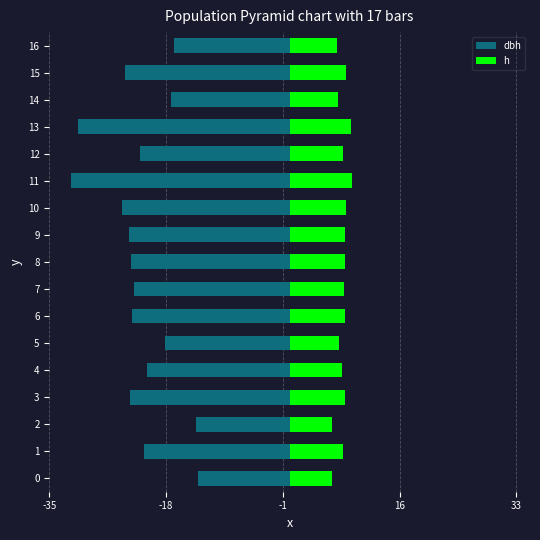

Reading left to right, extract all data points from this chart.

dbh: -13.3	-21.2	-13.6	-23.2	-20.8	-18.2	-22.9	-22.6	-23.1	-23.4	-24.4	-31.8	-21.8	-30.8	-17.2	-23.9	-16.8
h: 6.2	7.8	6.1	8.0	7.7	7.2	8.0	8.0	8.0	8.1	8.2	9.0	7.8	8.9	7.1	8.1	6.9